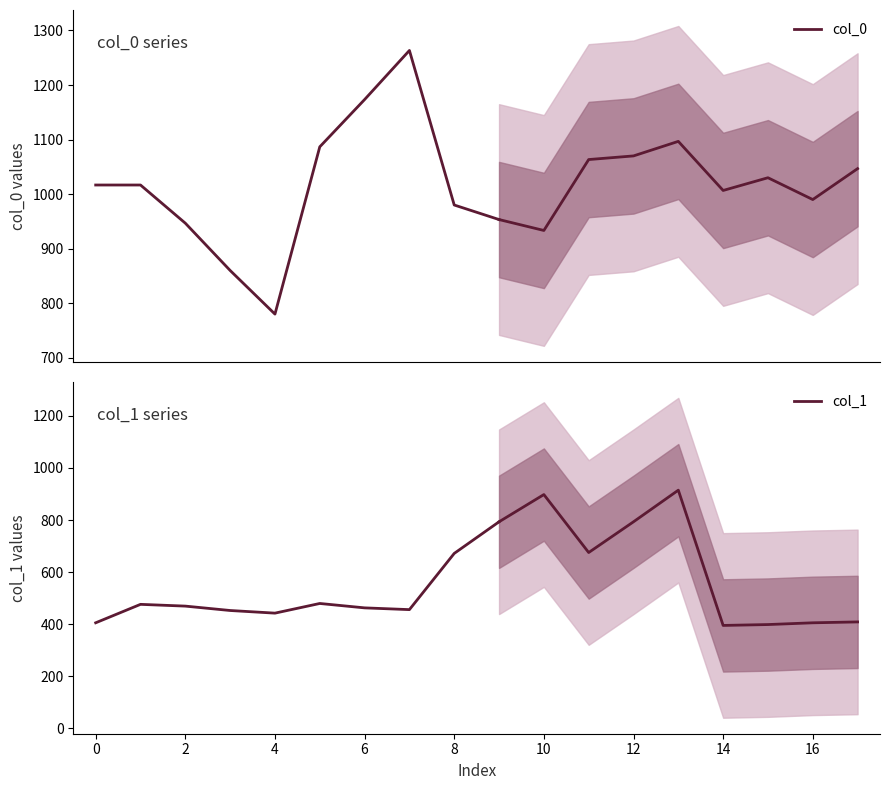

What is the total value across all series at 2?

1415.8